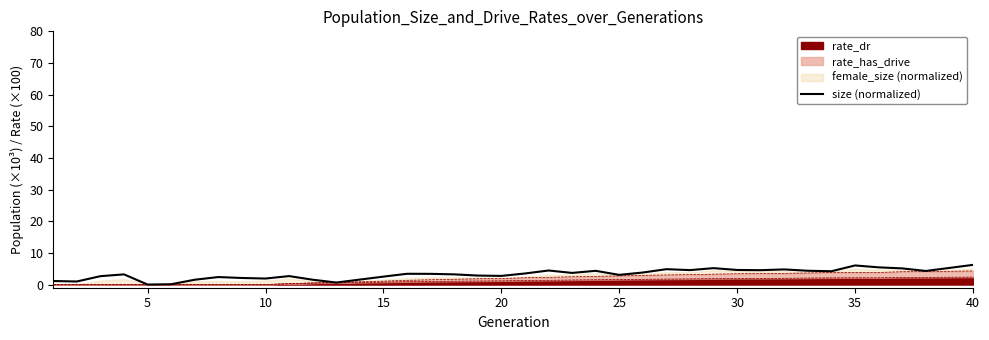

How many interior local valleys (lower than both neighbors) does the data have?

11